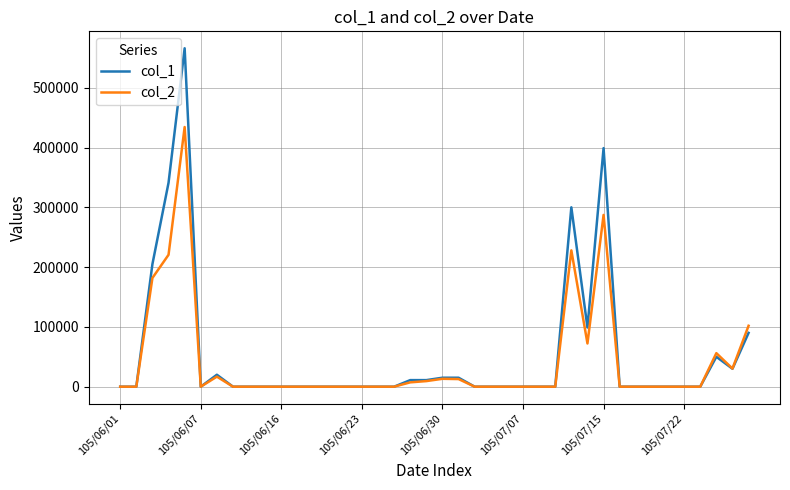

Which series has the widest spread of values?

col_1